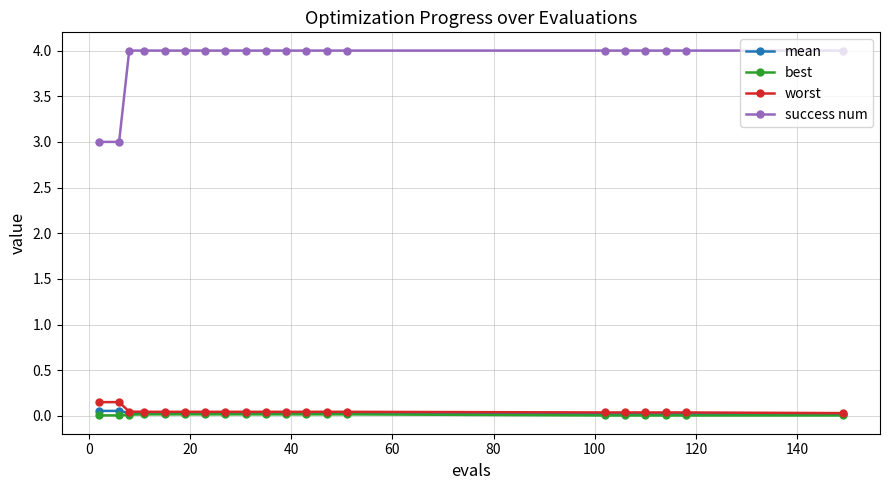

Which series has the widest spread of values?

success num